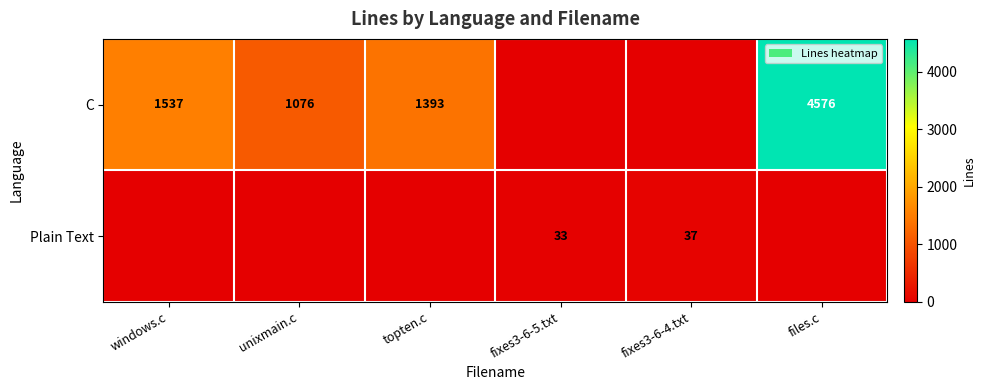

The value of C at files.c is 2468. True or false?

False